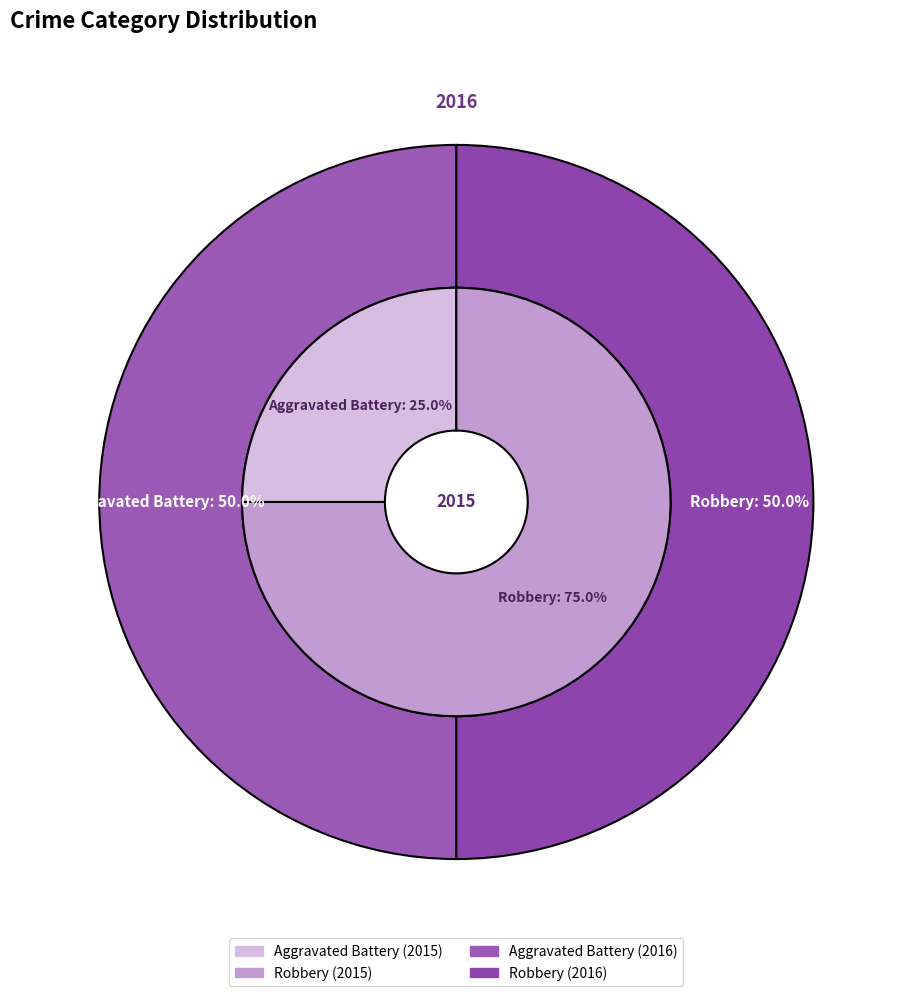

What is the largest slice in the pie chart?

Robbery